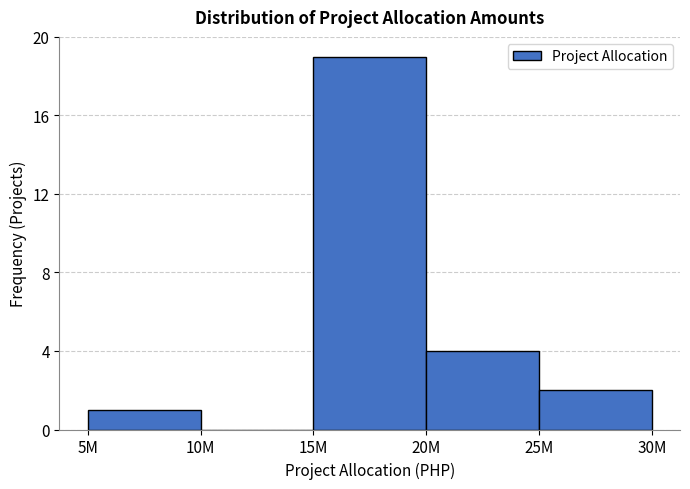

Reading left to right, transcribe all the data shown in this chart.

5M=1	10M=0	15M=19	20M=4	25M=2